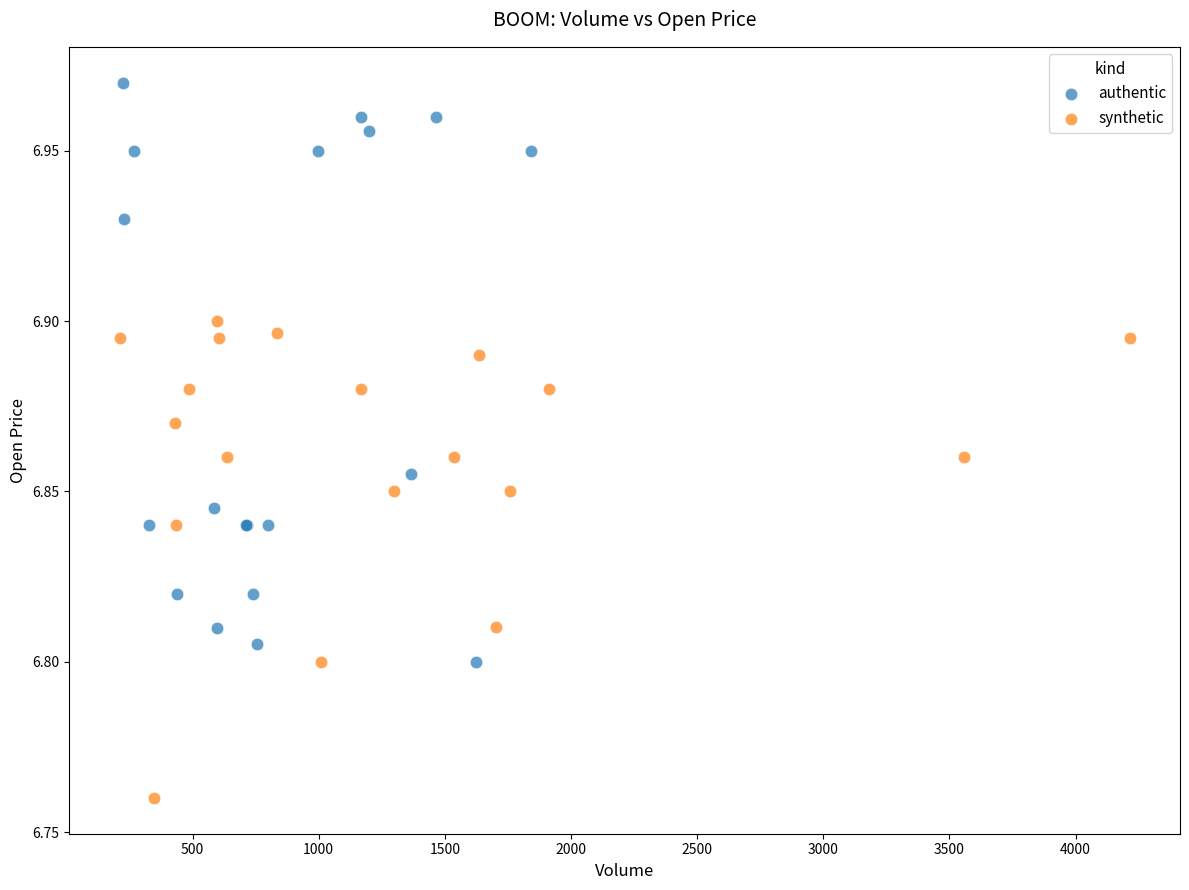

Which series has the largest Y range (max minus min)?

authentic